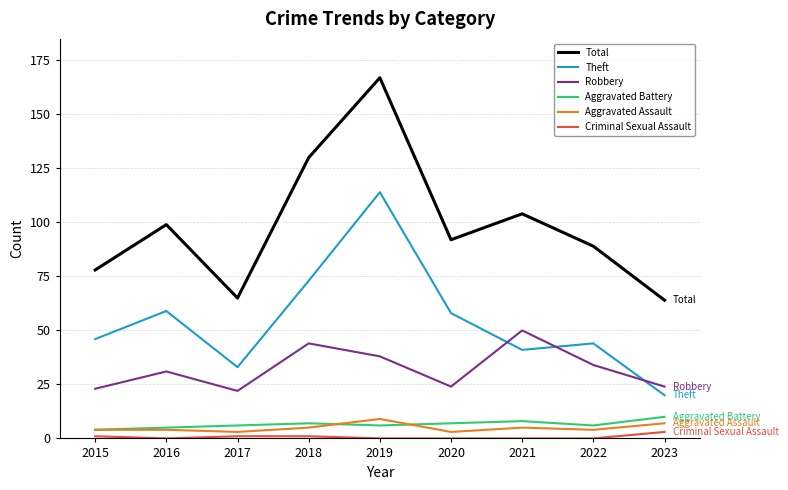

True or false: Criminal Sexual Assault and Aggravated Battery cross at least once.

False